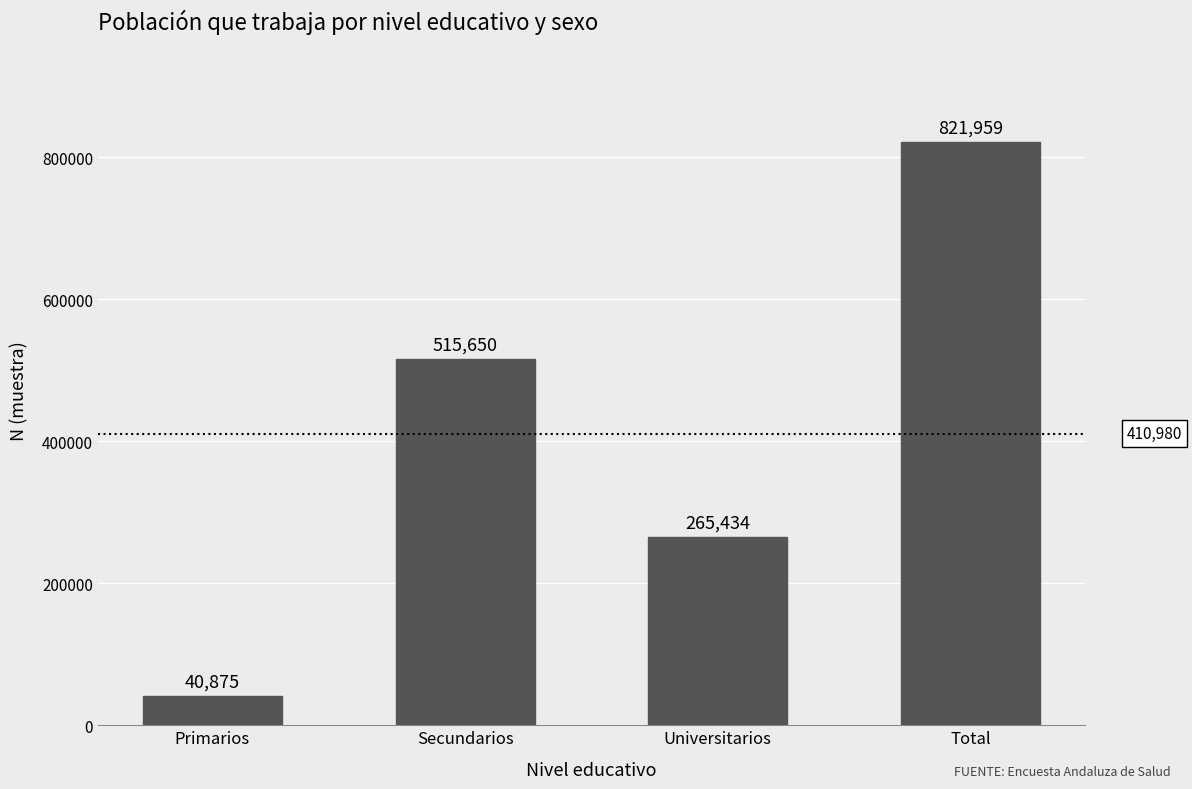

What is the greatest value displayed?

821959